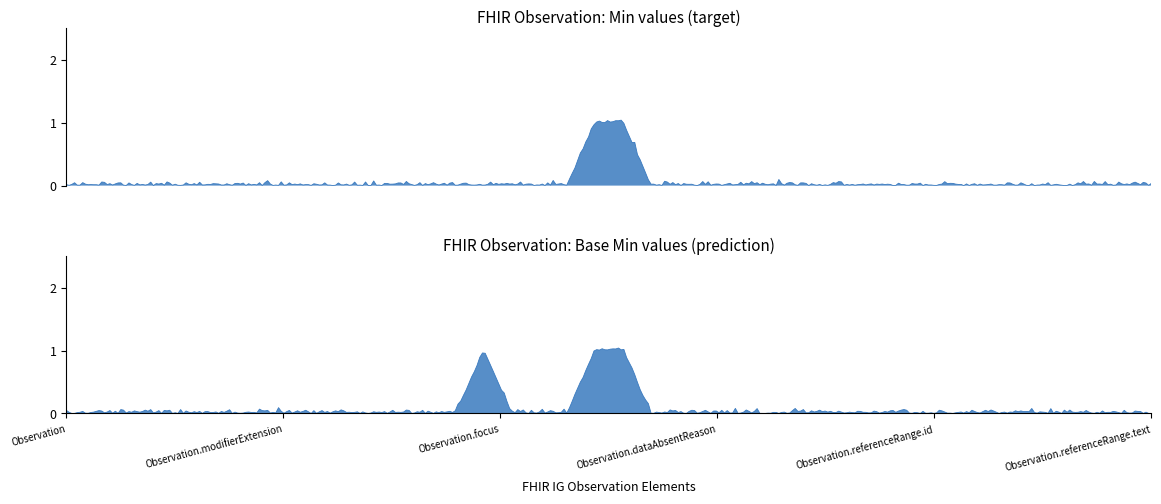

Which series has the largest total across all categories?

Base Min